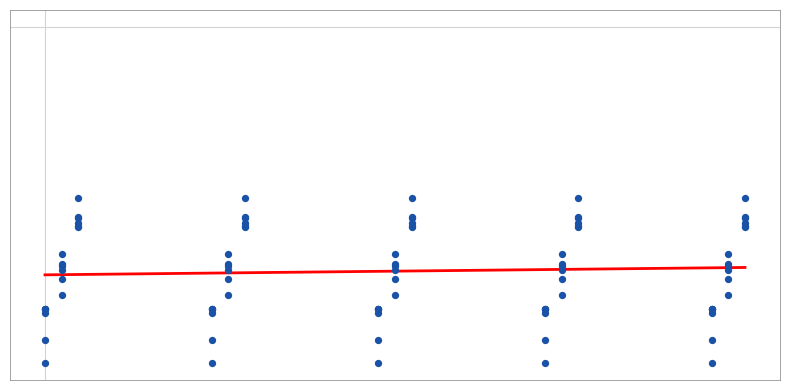

Which series reaches the maximum Y coordinate?

5